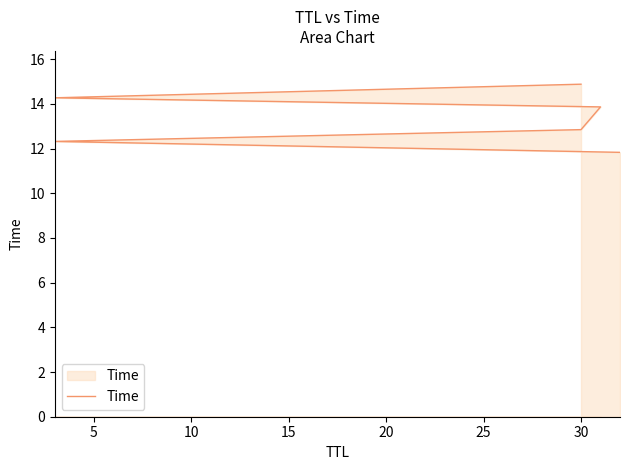

What is the minimum value shown in the chart?

11.8